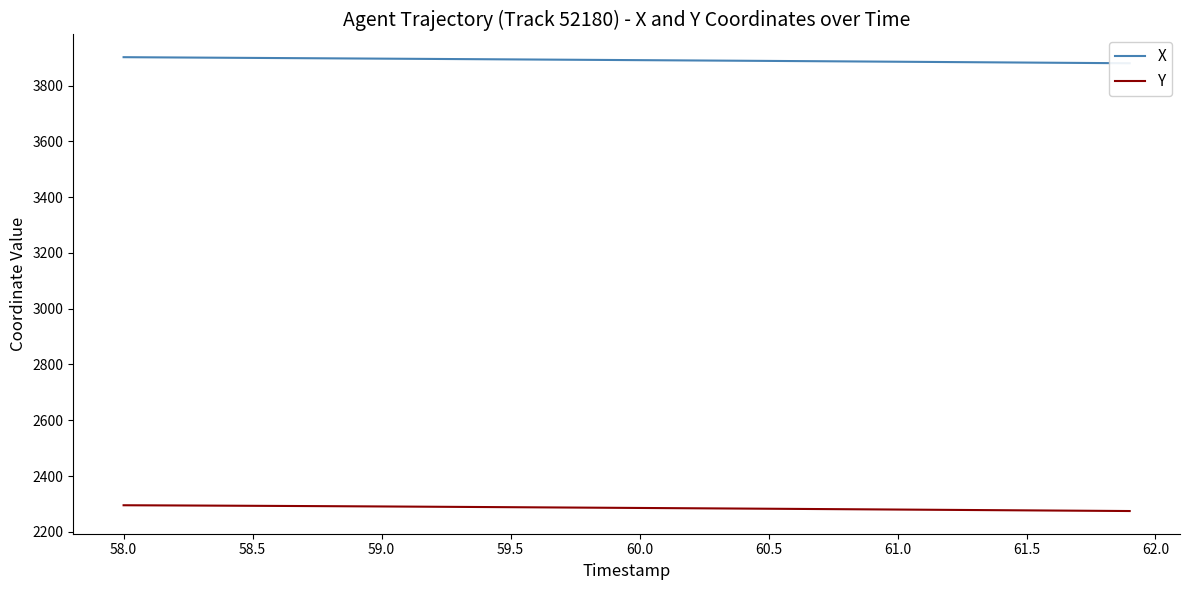

The Y series shows 517.3 at 61.0. True or false?

False